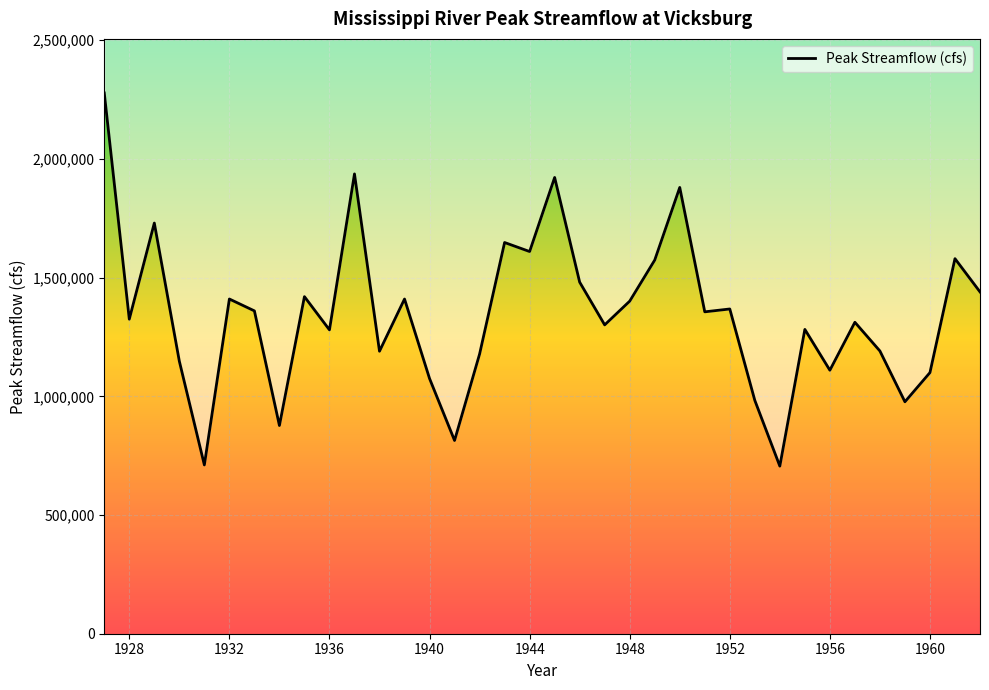

How many points are higher than both their immediate neighbors (excluding endpoints)?

12